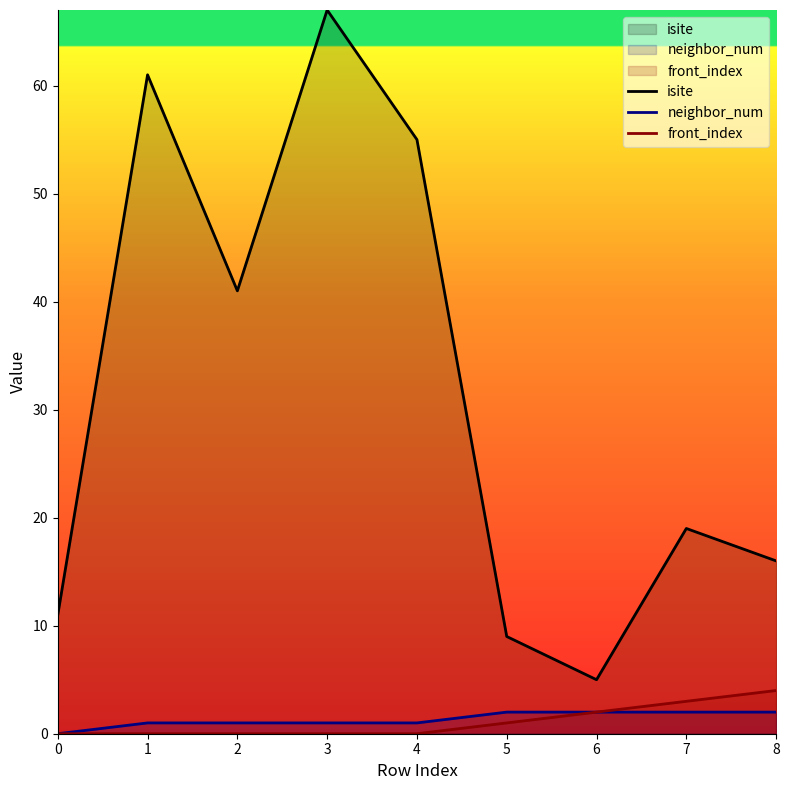

How many lines are shown in the chart?

3